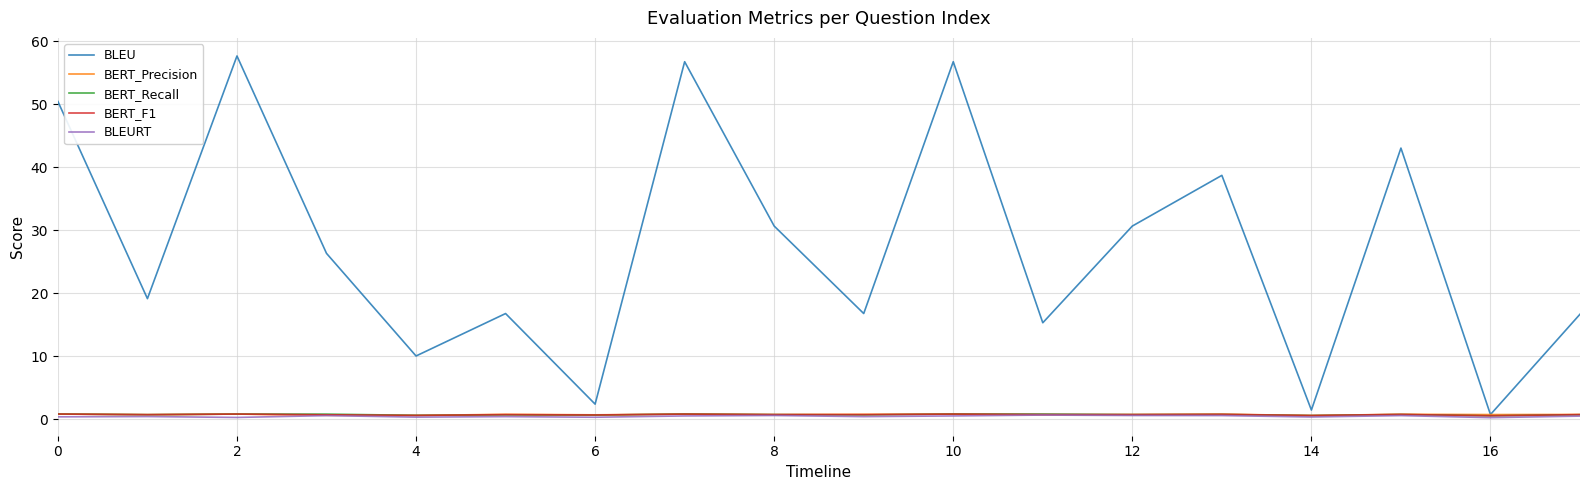

Which series has the largest total across all categories?

BLEU